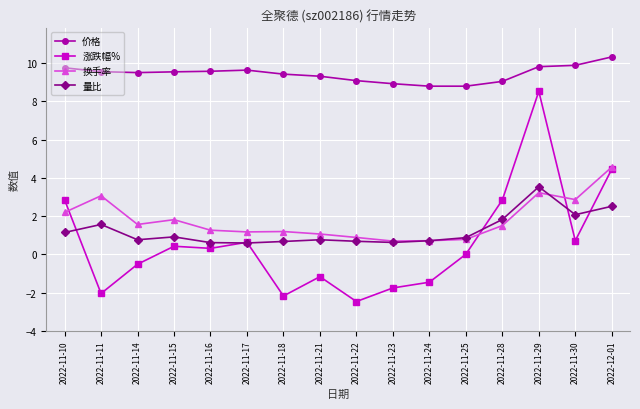

Which series has the largest range (max minus min)?

涨跌幅%